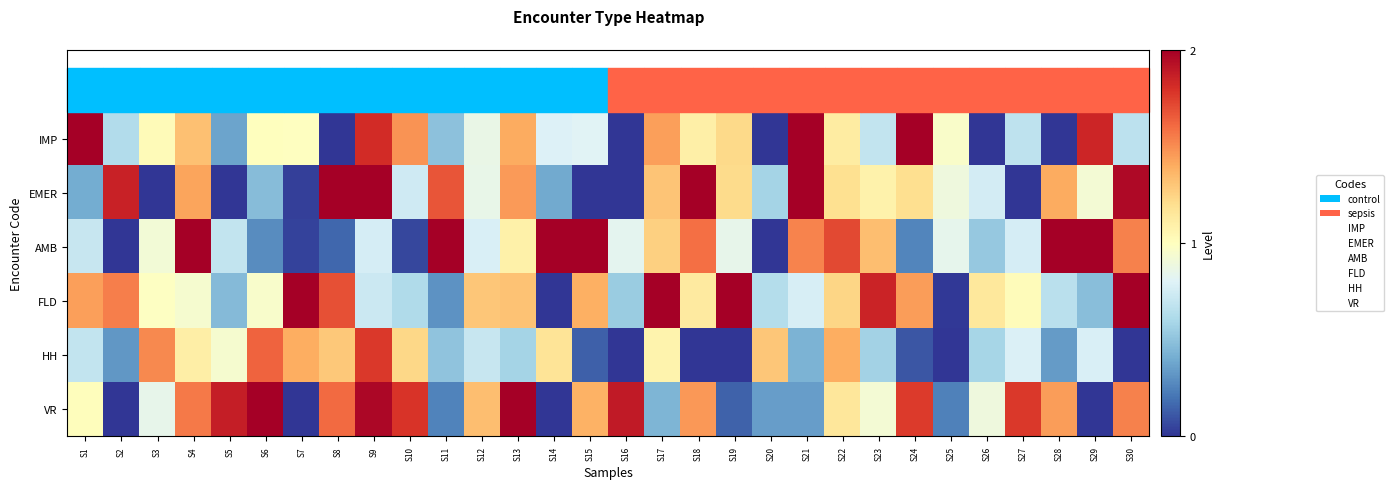

Reading right to left, list all the values displayed in this chart.

IMP: S30=0.7	S29=1.8	S28=0.0	S27=0.7	S26=0.0	S25=1.0	S24=2.0	S23=0.7	S22=1.1	S21=2.0	S20=0.0	S19=1.2	S18=1.1	S17=1.4	S16=0.0	S15=0.8	S14=0.8	S13=1.4	S12=0.9	S11=0.5	S10=1.5	S9=1.8	S8=0.0	S7=1.0	S6=1.0	S5=0.4	S4=1.3	S3=1.0	S2=0.6	S1=2.0
EMER: S30=2.0	S29=0.9	S28=1.4	S27=0.0	S26=0.8	S25=0.9	S24=1.2	S23=1.1	S22=1.2	S21=2.0	S20=0.6	S19=1.2	S18=2.0	S17=1.3	S16=0.0	S15=0.0	S14=0.4	S13=1.5	S12=0.9	S11=1.7	S10=0.7	S9=2.0	S8=2.0	S7=0.0	S6=0.5	S5=0.0	S4=1.4	S3=0.0	S2=1.9	S1=0.4
AMB: S30=1.5	S29=2.0	S28=2.0	S27=0.8	S26=0.5	S25=0.8	S24=0.3	S23=1.3	S22=1.7	S21=1.5	S20=0.0	S19=0.8	S18=1.6	S17=1.3	S16=0.8	S15=2.0	S14=2.0	S13=1.1	S12=0.8	S11=2.0	S10=0.1	S9=0.8	S8=0.2	S7=0.0	S6=0.3	S5=0.7	S4=2.0	S3=0.9	S2=0.0	S1=0.7
FLD: S30=2.0	S29=0.5	S28=0.7	S27=1.0	S26=1.1	S25=0.0	S24=1.5	S23=1.8	S22=1.2	S21=0.8	S20=0.6	S19=2.0	S18=1.1	S17=2.0	S16=0.5	S15=1.4	S14=0.0	S13=1.3	S12=1.3	S11=0.3	S10=0.6	S9=0.7	S8=1.7	S7=2.0	S6=1.0	S5=0.5	S4=0.9	S3=1.0	S2=1.5	S1=1.4
HH: S30=0.0	S29=0.8	S28=0.3	S27=0.8	S26=0.6	S25=0.0	S24=0.1	S23=0.6	S22=1.4	S21=0.4	S20=1.3	S19=0.0	S18=0.0	S17=1.1	S16=0.0	S15=0.1	S14=1.2	S13=0.6	S12=0.7	S11=0.5	S10=1.2	S9=1.8	S8=1.3	S7=1.4	S6=1.6	S5=0.9	S4=1.1	S3=1.5	S2=0.3	S1=0.7
VR: S30=1.5	S29=0.0	S28=1.4	S27=1.8	S26=0.9	S25=0.2	S24=1.8	S23=0.9	S22=1.2	S21=0.3	S20=0.4	S19=0.1	S18=1.5	S17=0.4	S16=1.9	S15=1.4	S14=0.0	S13=2.0	S12=1.3	S11=0.3	S10=1.8	S9=2.0	S8=1.6	S7=0.0	S6=2.0	S5=1.9	S4=1.6	S3=0.8	S2=0.0	S1=1.0